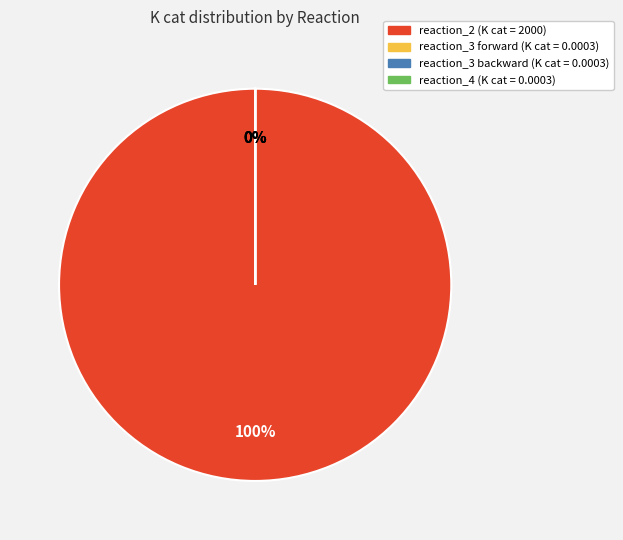

True or false: reaction_4 accounts for 0% of the total.

True